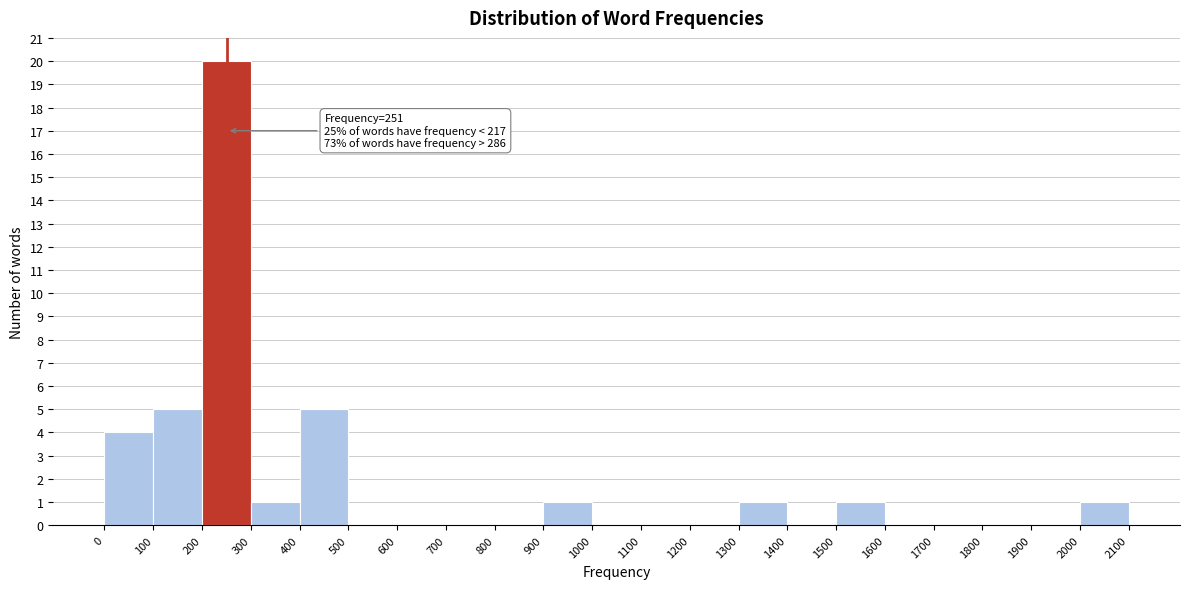

Which range on the x-axis has the tallest bar?

200 to 300